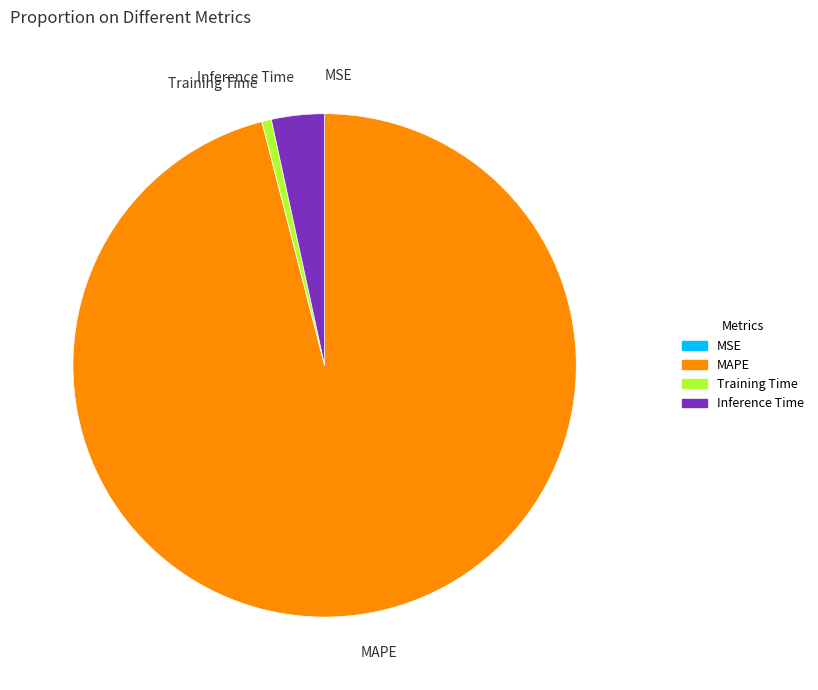

Is there any slice that represents more than half of the pie?

Yes